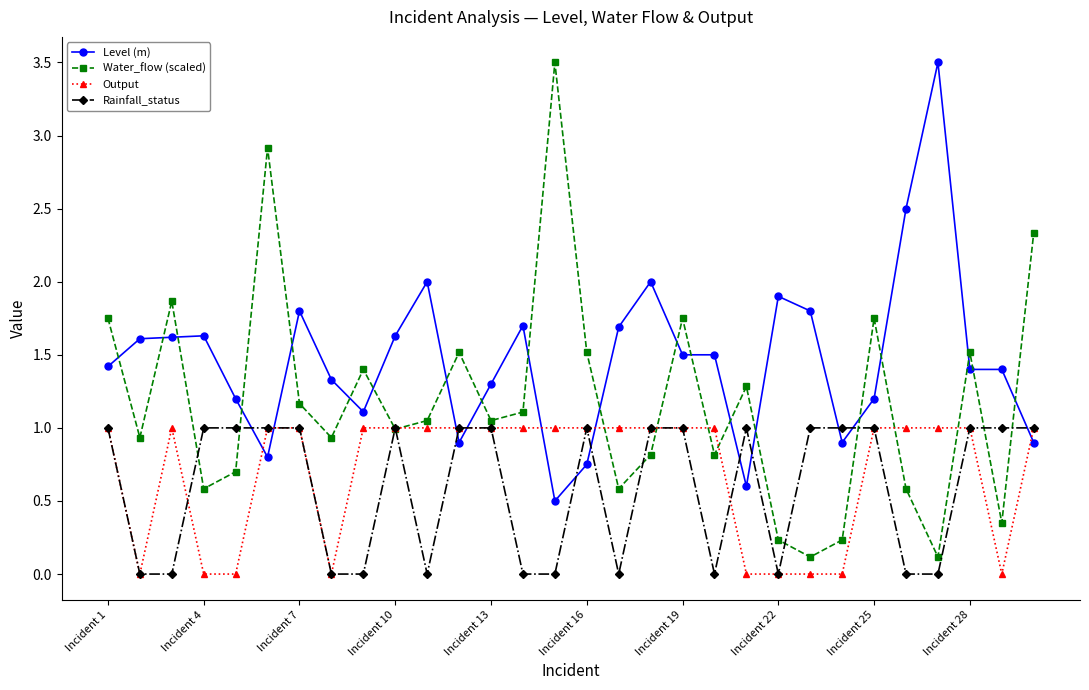

What is the difference between the second highest and minimum values in the Level (m) series?

2.0